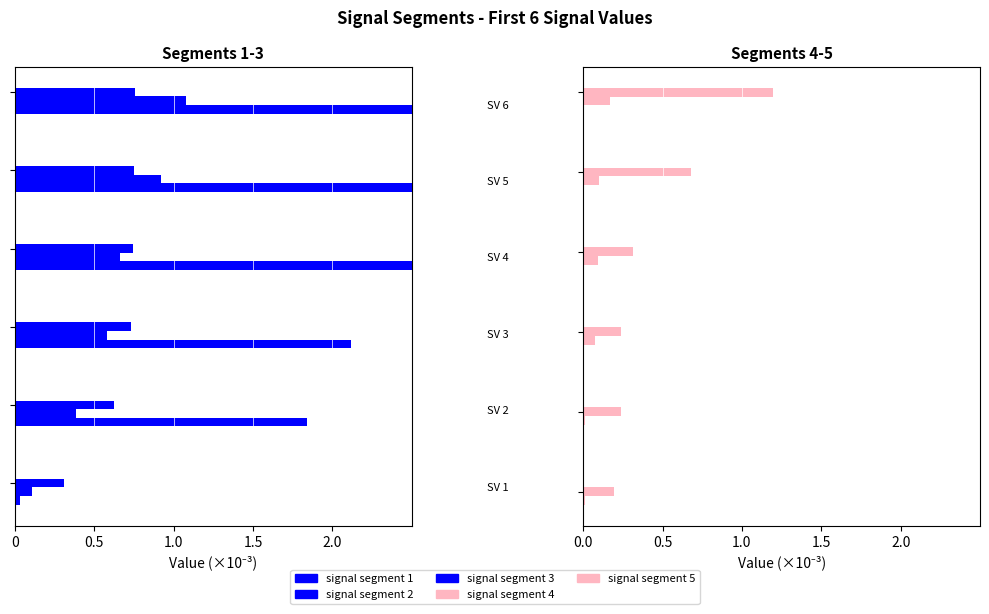

What is the maximum value for signal segment 5?

0.2